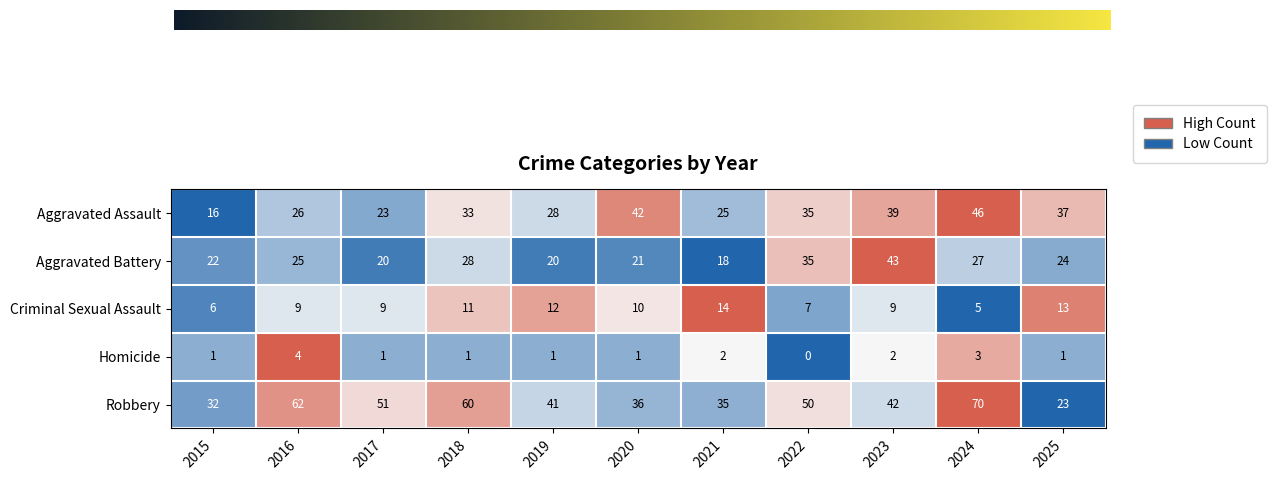

At 2023, list the series in order from largest to smallest.

Aggravated Battery, Robbery, Aggravated Assault, Criminal Sexual Assault, Homicide